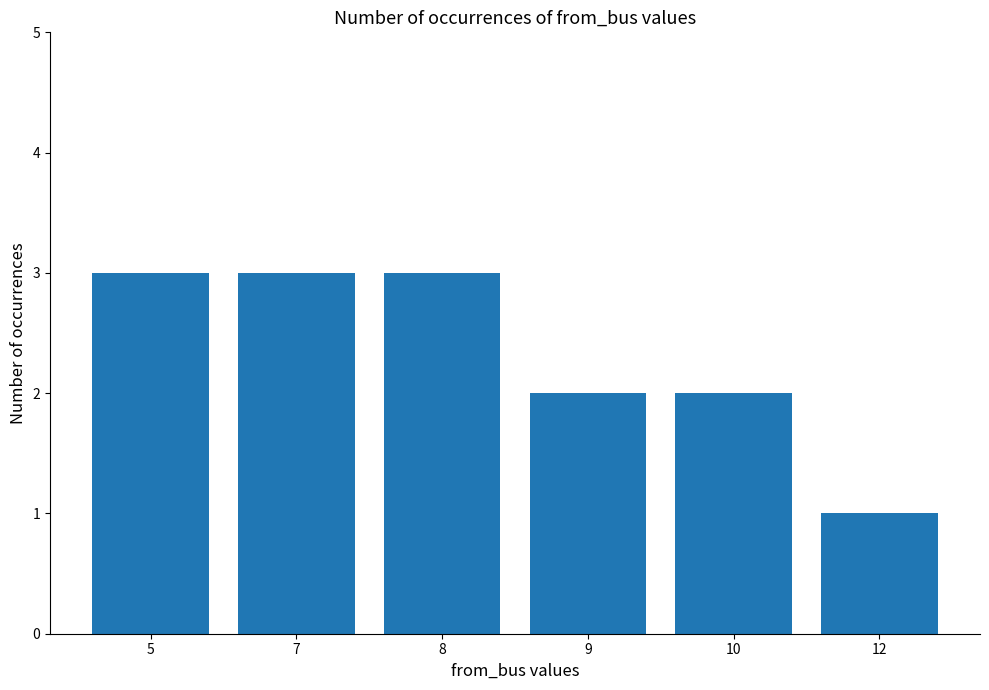

Reading left to right, transcribe all the data shown in this chart.

3	3	3	2	2	1